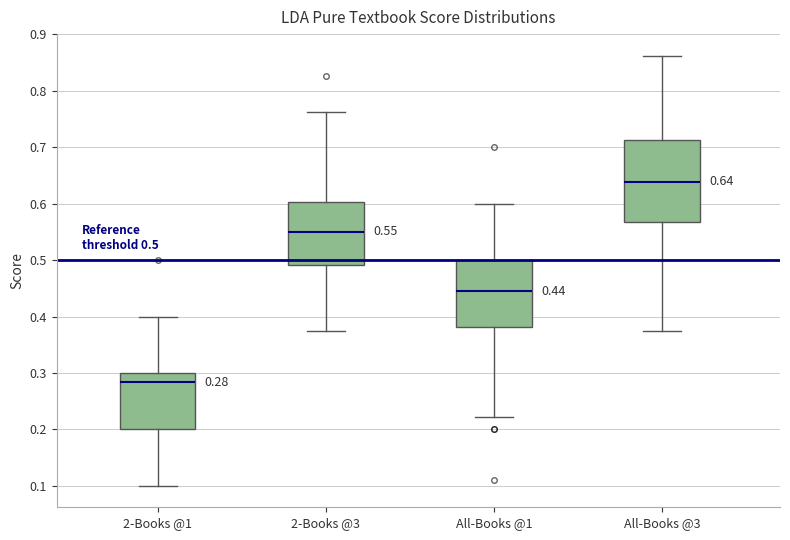

Which box has the highest median line?

All-Books @3